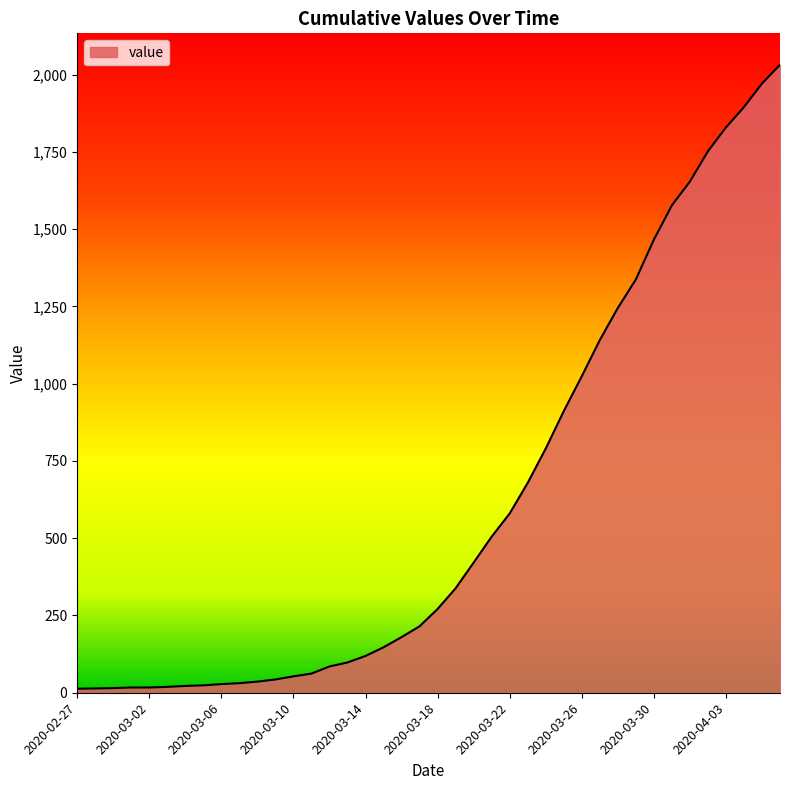

How many lines are shown in the chart?

1